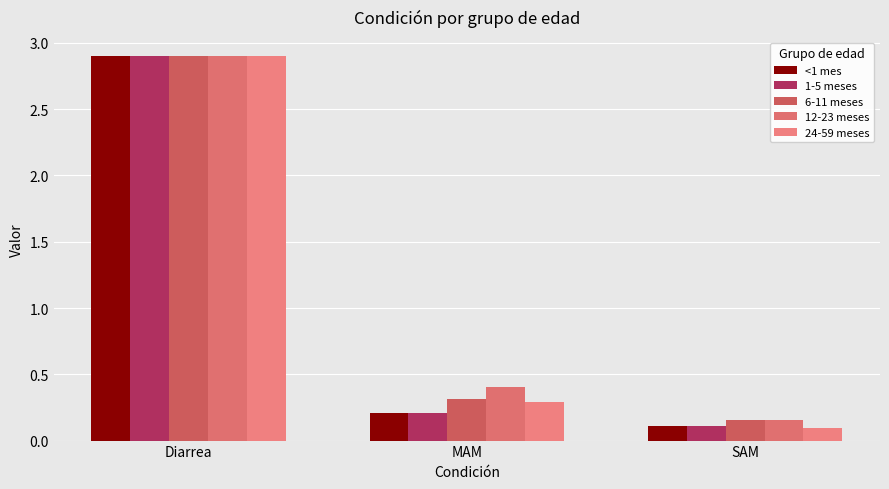

What is the sum of all 6-11 meses values?

3.4